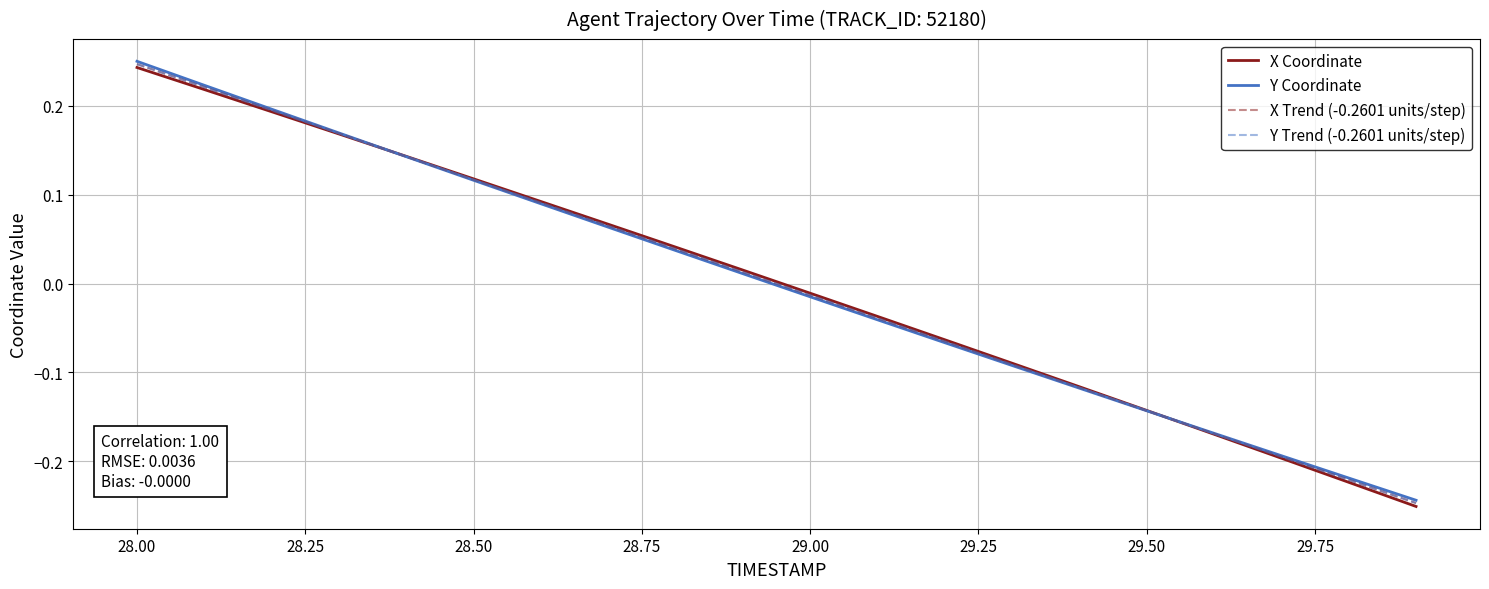

Which series has the largest range (max minus min)?

X Coordinate